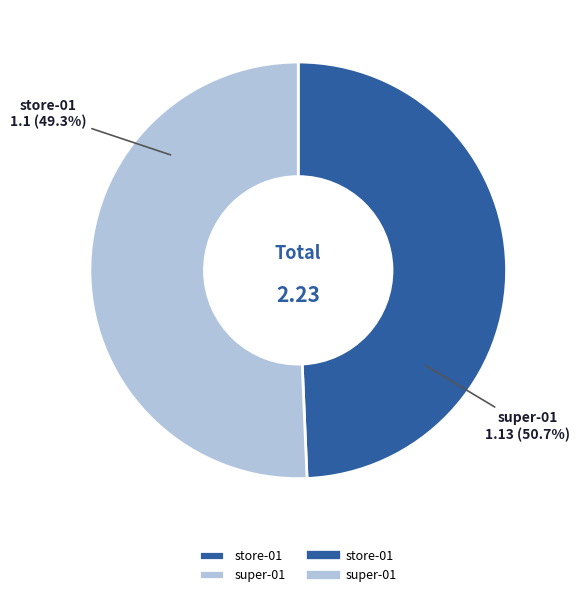

What percentage is the store-01 slice, to the nearest percent?

49%